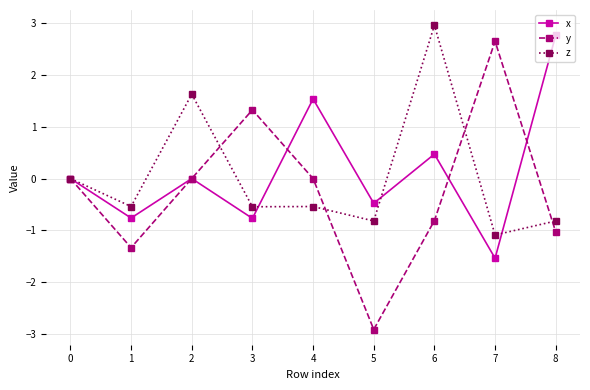

At which category is the sum across all series the highest?

6